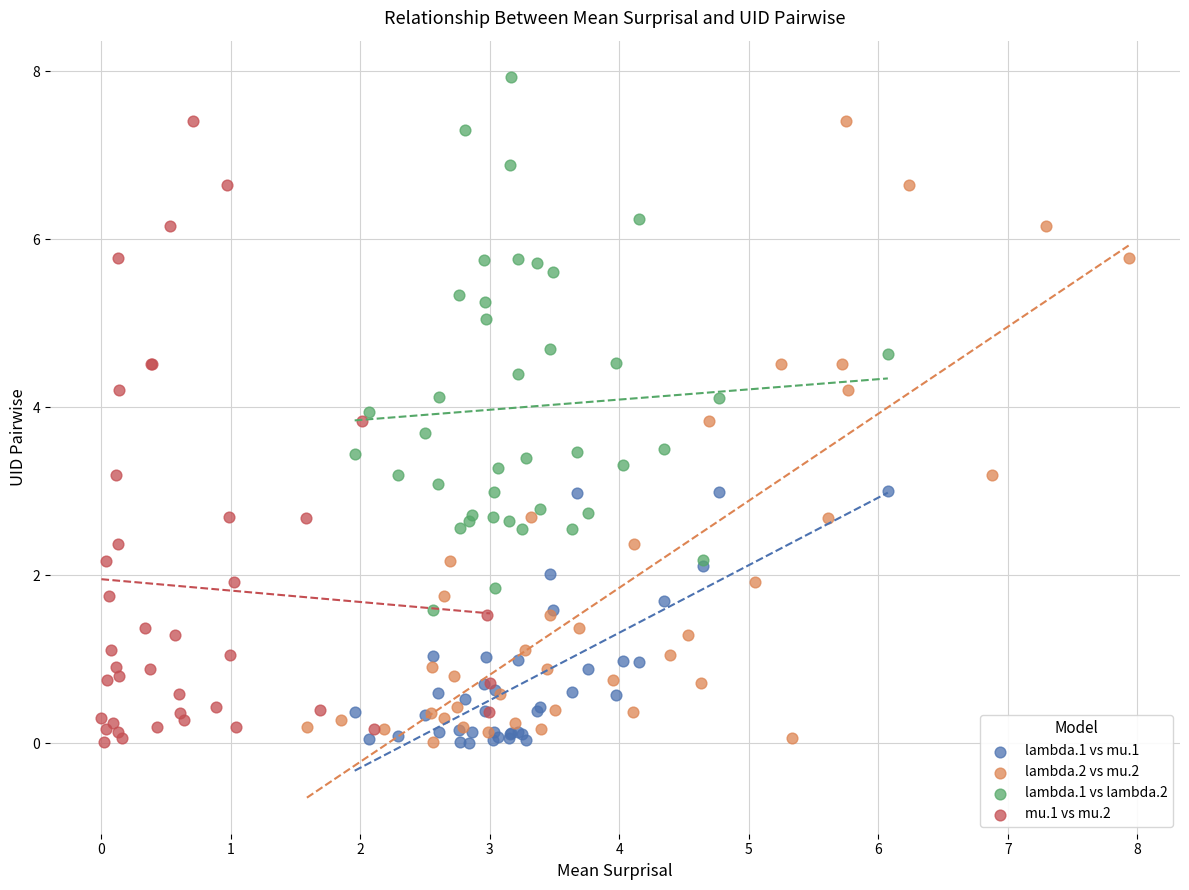

Which series reaches the maximum Y coordinate?

lambda.1 vs lambda.2